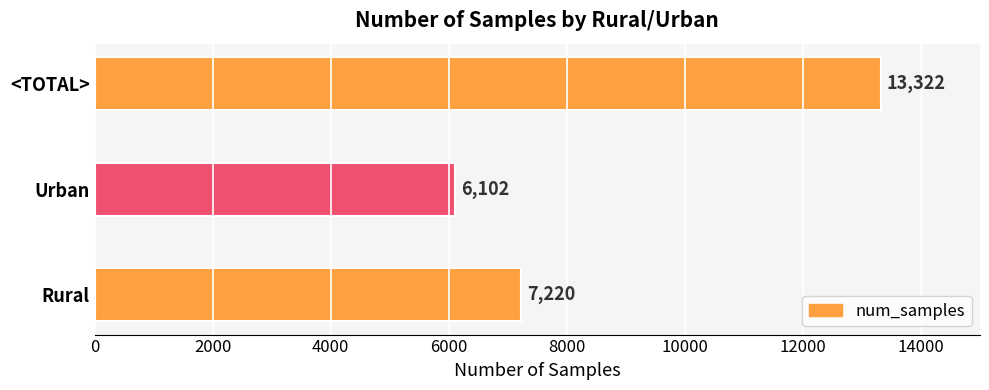

Rank the categories by value from lowest to highest.

Urban, Rural, <TOTAL>